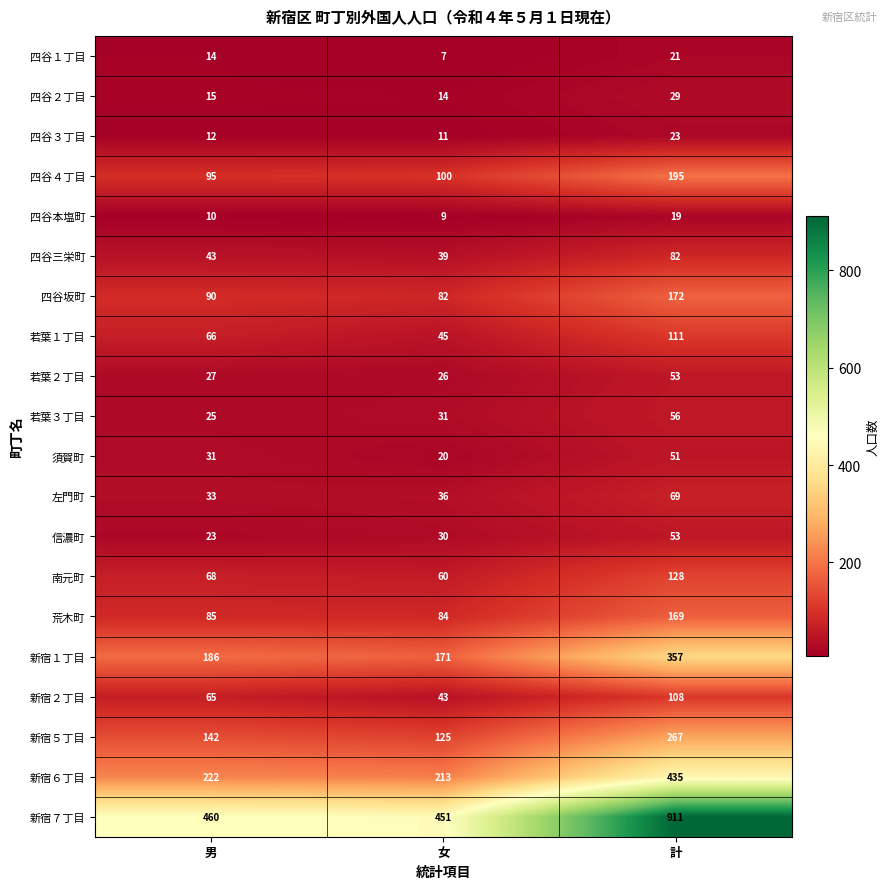

What value does the 若葉１丁目 series have at 男?

66